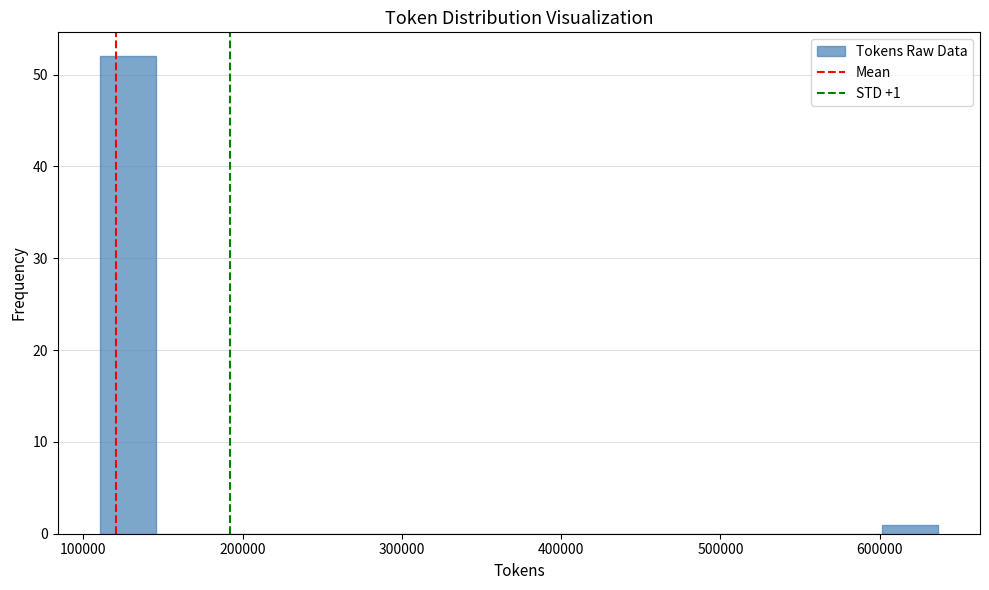

Read against the x-axis, roughly where is the centre of the tallest bar?

130000